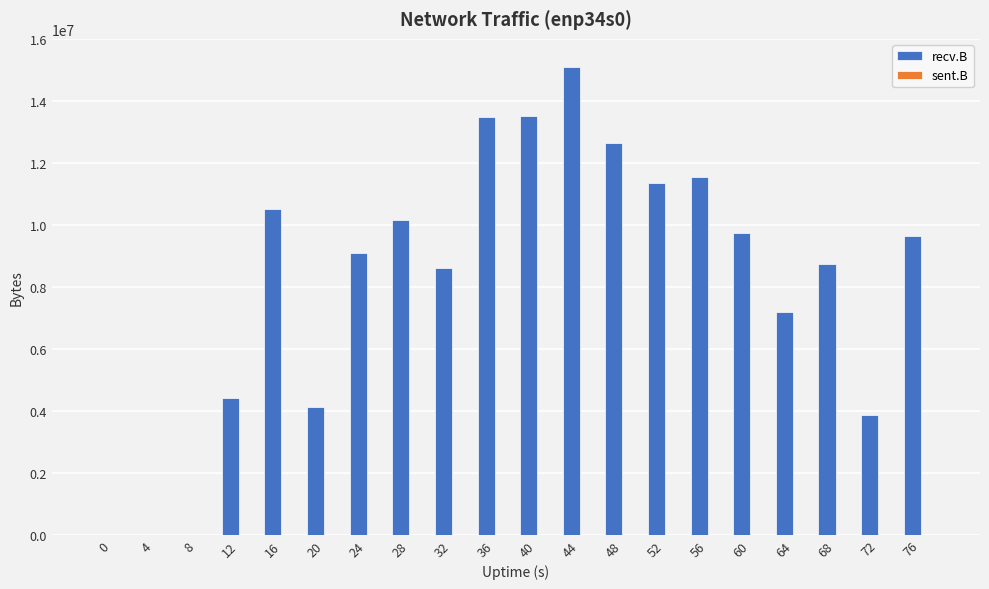

Is it true that recv.B equals 7198700 at 64?

True